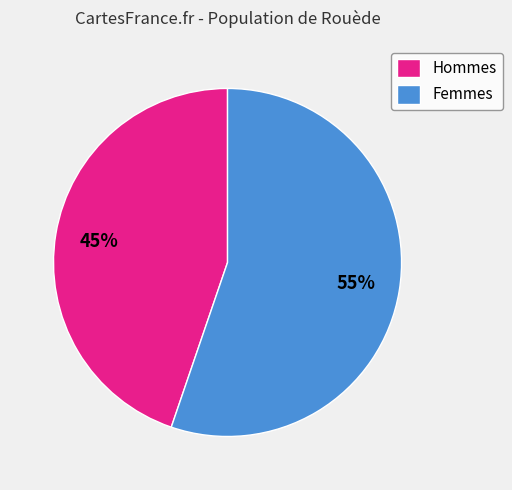

To the nearest percent, what is the difference between the largest and smallest slice percentages?

10%